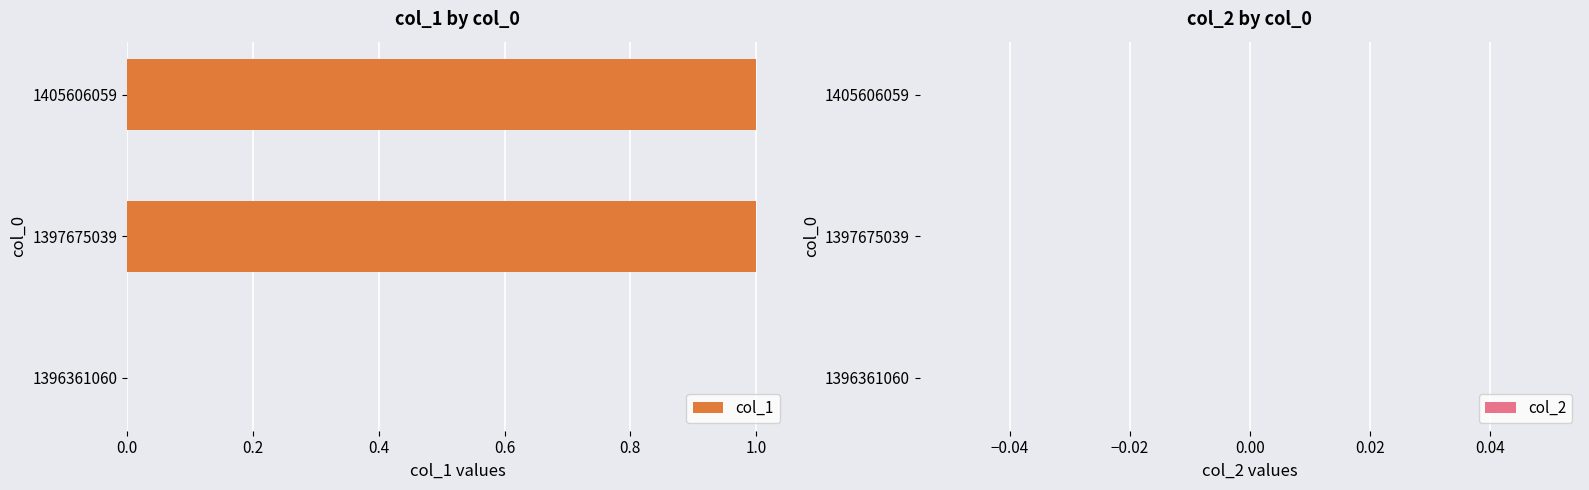

Are the bars grouped side by side (vs. stacked)?

No